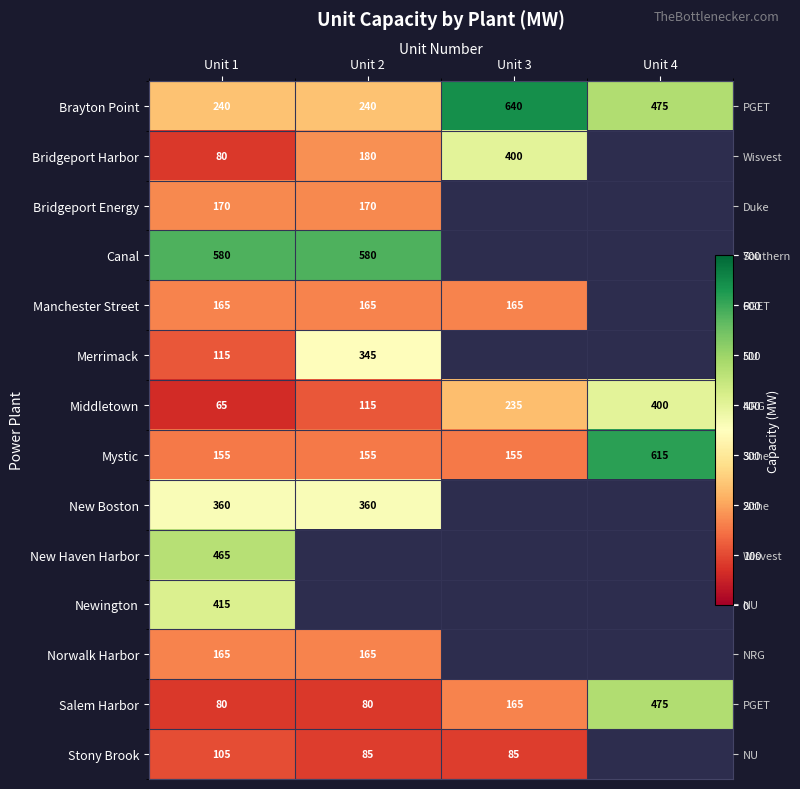

Is the value of Norwalk Harbor at Unit 2 greater than the value of Canal at Unit 2?

No